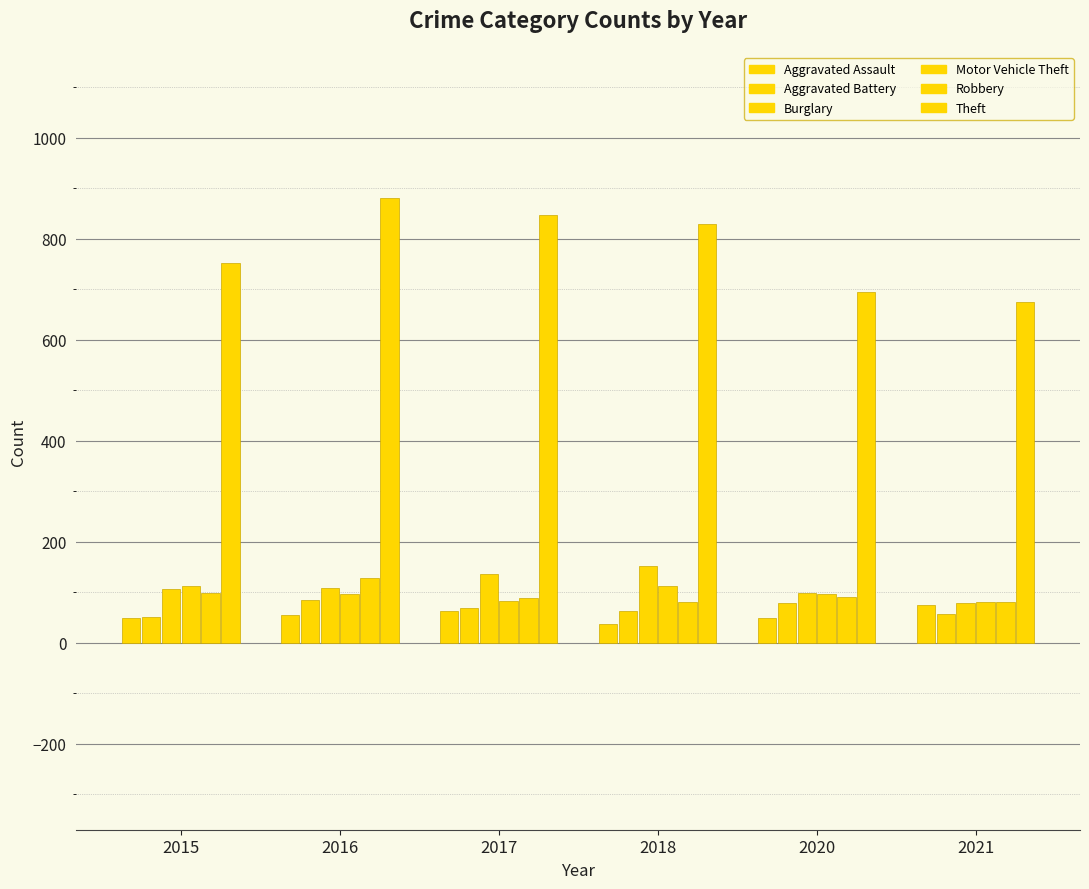

How many data points in Robbery are less than 91?

3